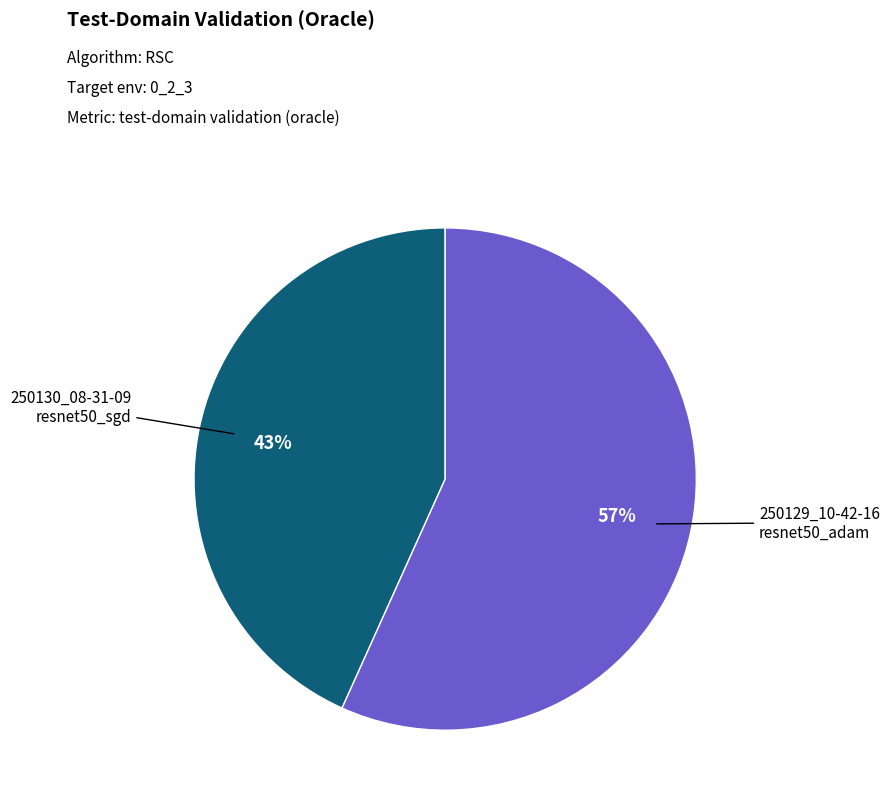

To the nearest percent, what is the average slice percentage?

50%